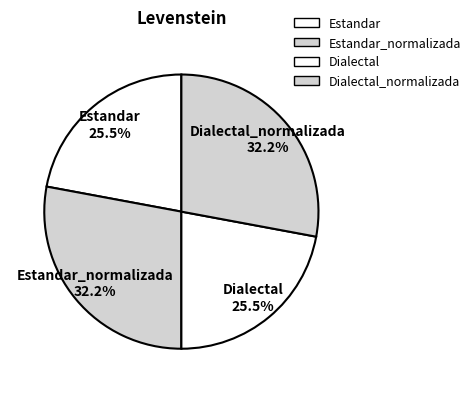

To the nearest percent, what is the difference between the Estandar and Estandar_normalizada slice percentages?

6%